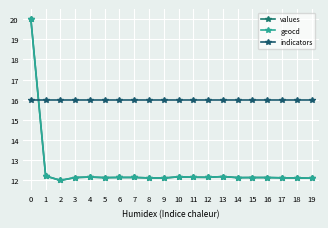

What are all the series names shown in the legend?

values, geocd, indicators